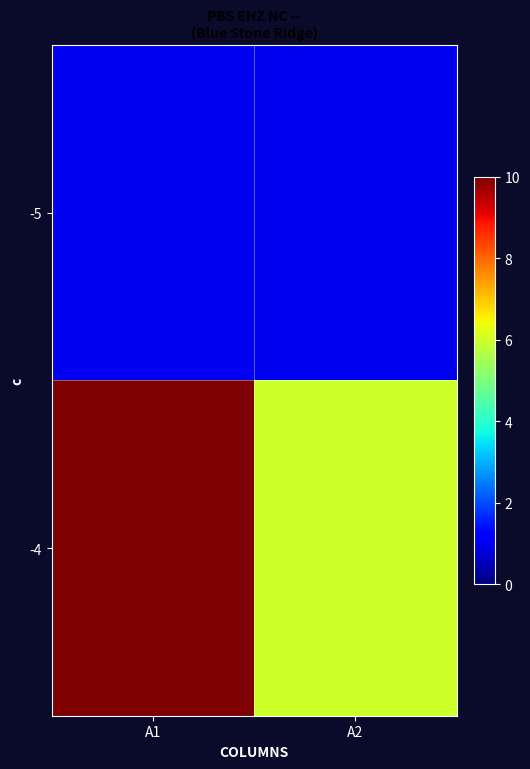

Reading left to right, what are all the values shown in this chart?

-5: A1=1	A2=1
-4: A1=10	A2=6